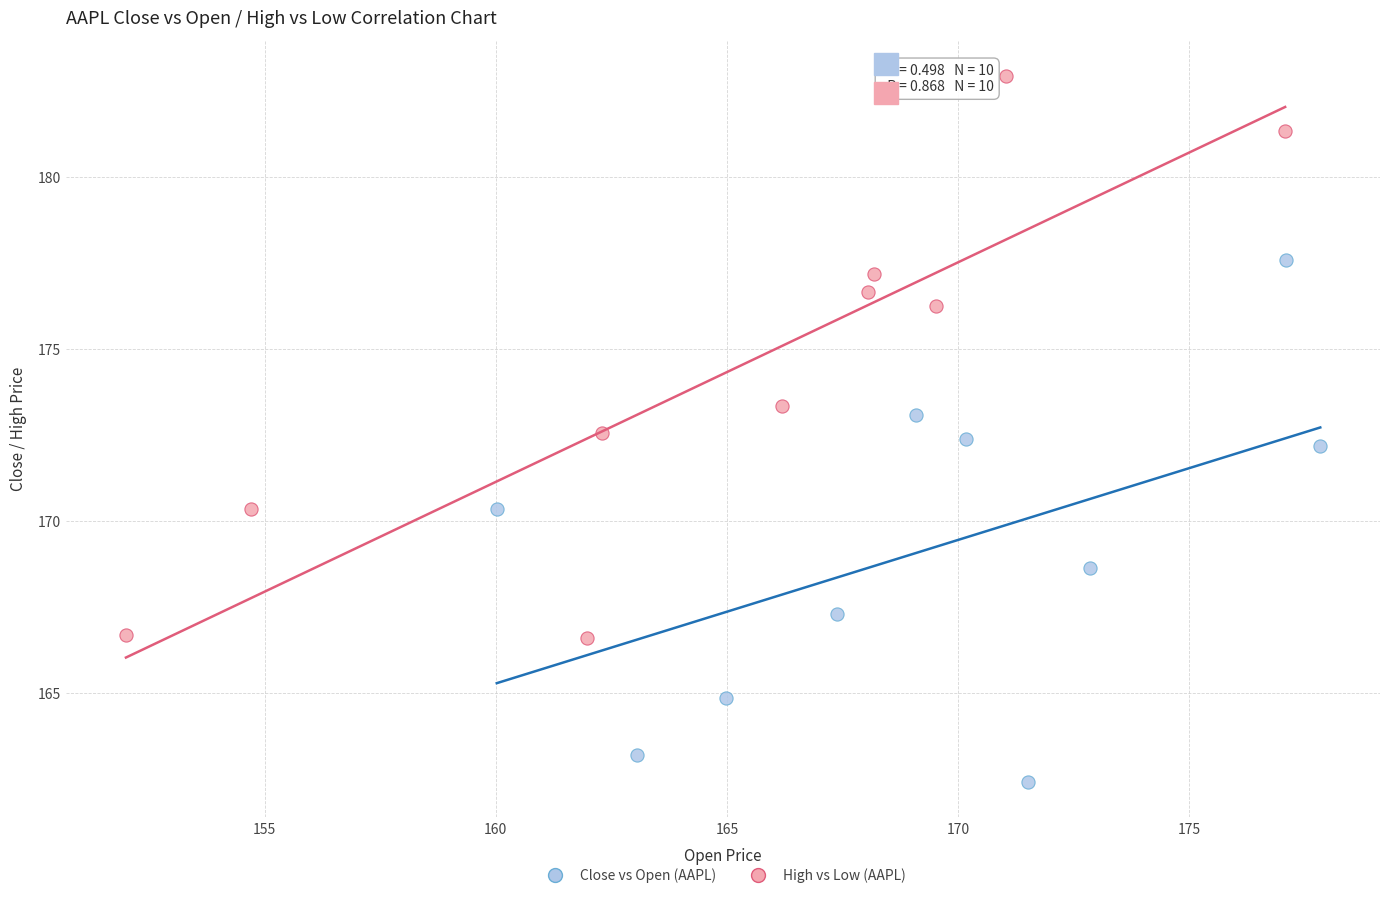

Which series has the largest Y range (max minus min)?

High vs Low (AAPL)